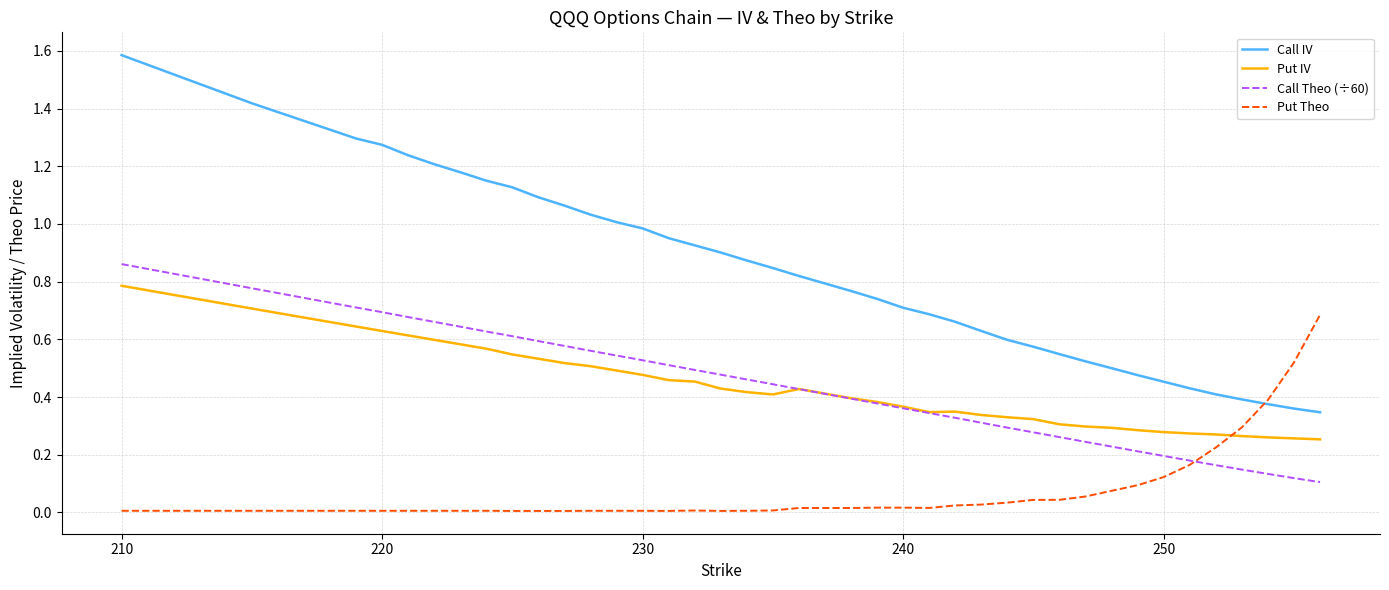

How many distinct data groups are displayed?

4